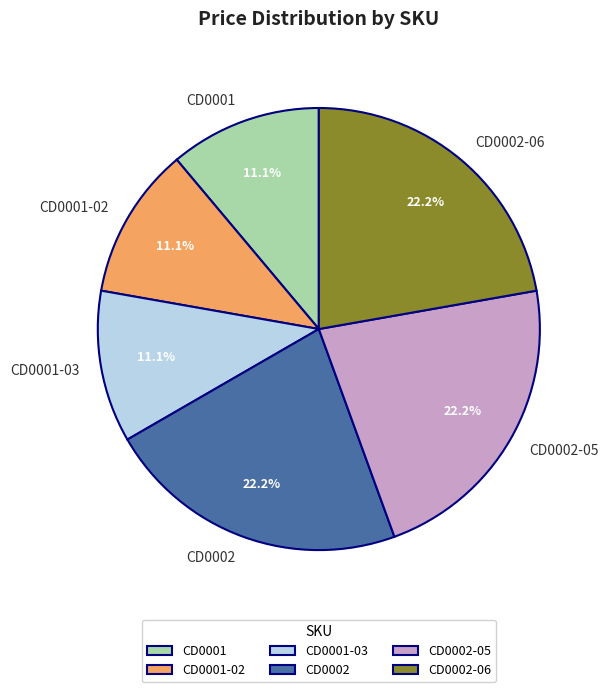

To the nearest percent, what portion does CD0001-02 represent?

11%